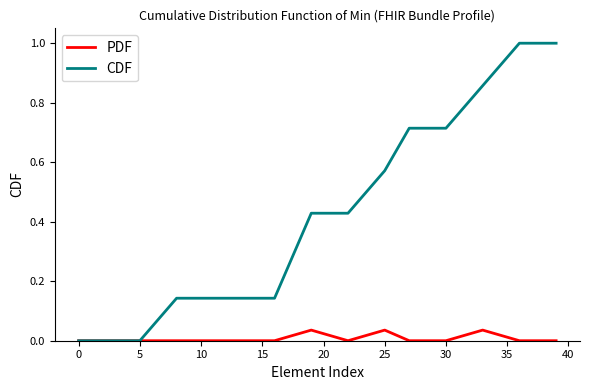

Which series has the largest total across all categories?

CDF